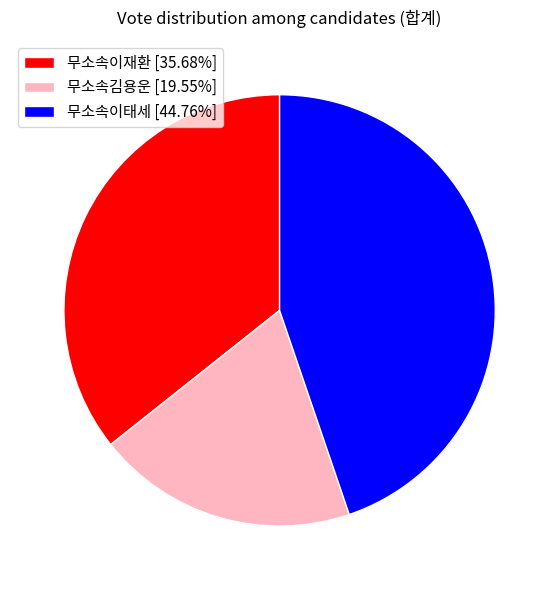

What is the ratio of the value at 무소속김용운 [19.55%] to the value at 무소속이재환 [35.68%]?

0.5